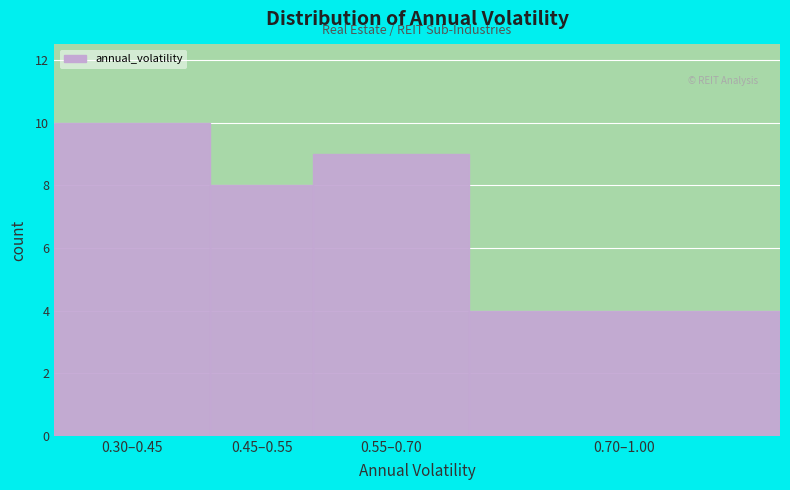

Reading left to right, extract all data points from this chart.

10	8	9	4